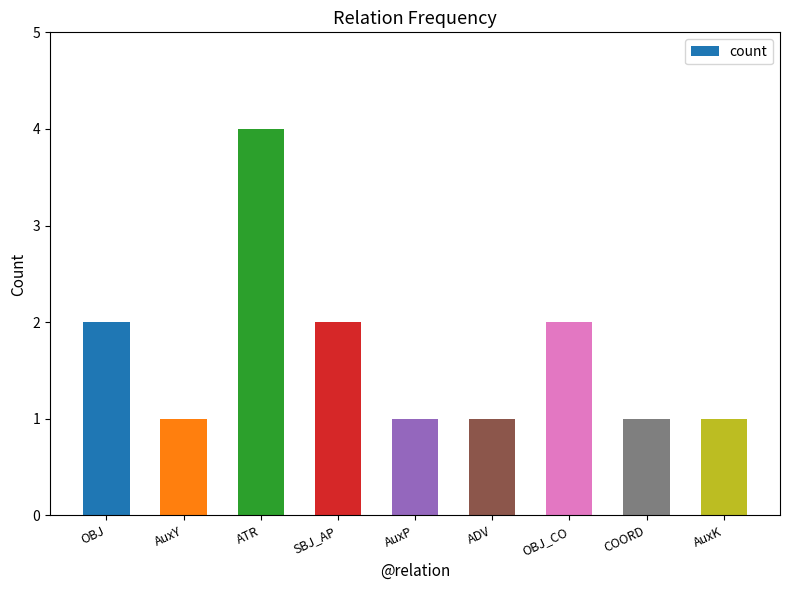

Reading left to right, what are all the values shown in this chart?

OBJ=2	AuxY=1	ATR=4	SBJ_AP=2	AuxP=1	ADV=1	OBJ_CO=2	COORD=1	AuxK=1